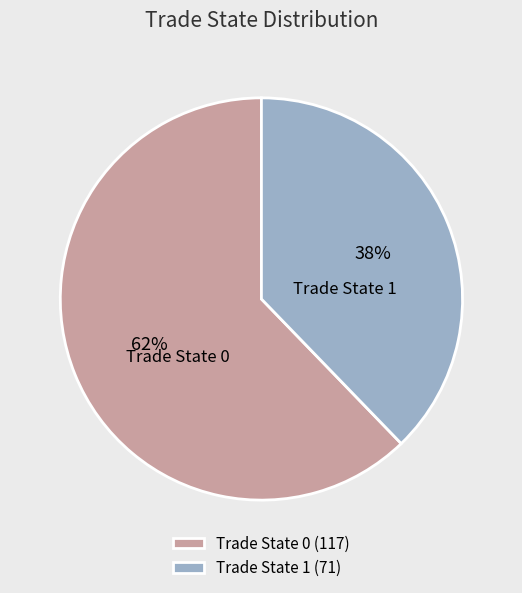

The Trade State 0 slice represents 62% of the pie. True or false?

True